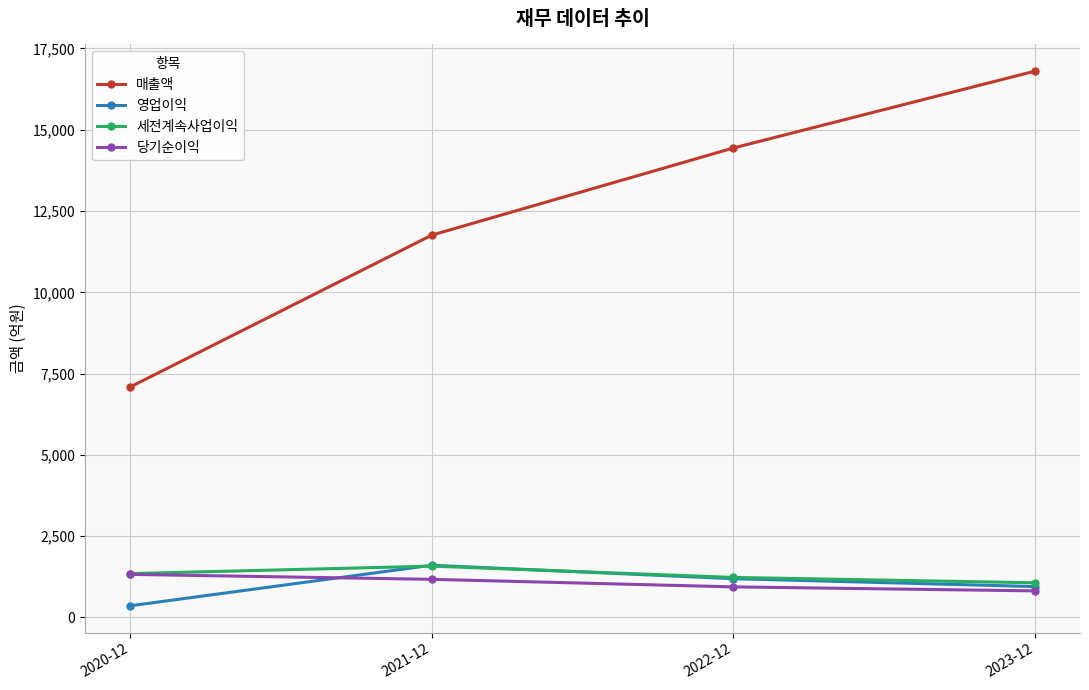

What position from the right is 2020-12?

4